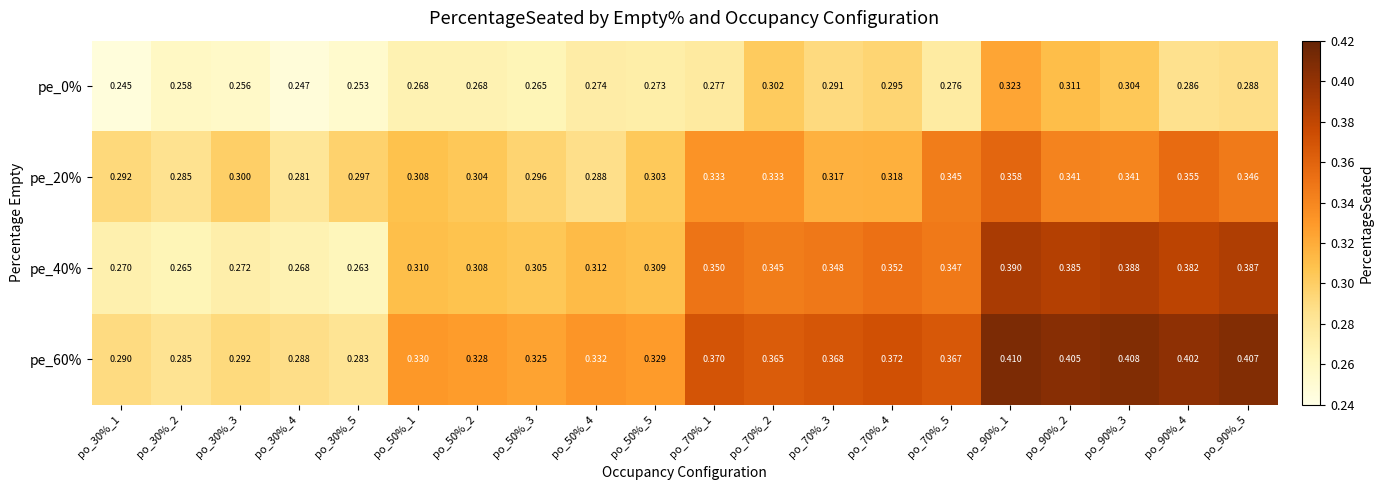

Which series has the largest total across all categories?

pe_60%